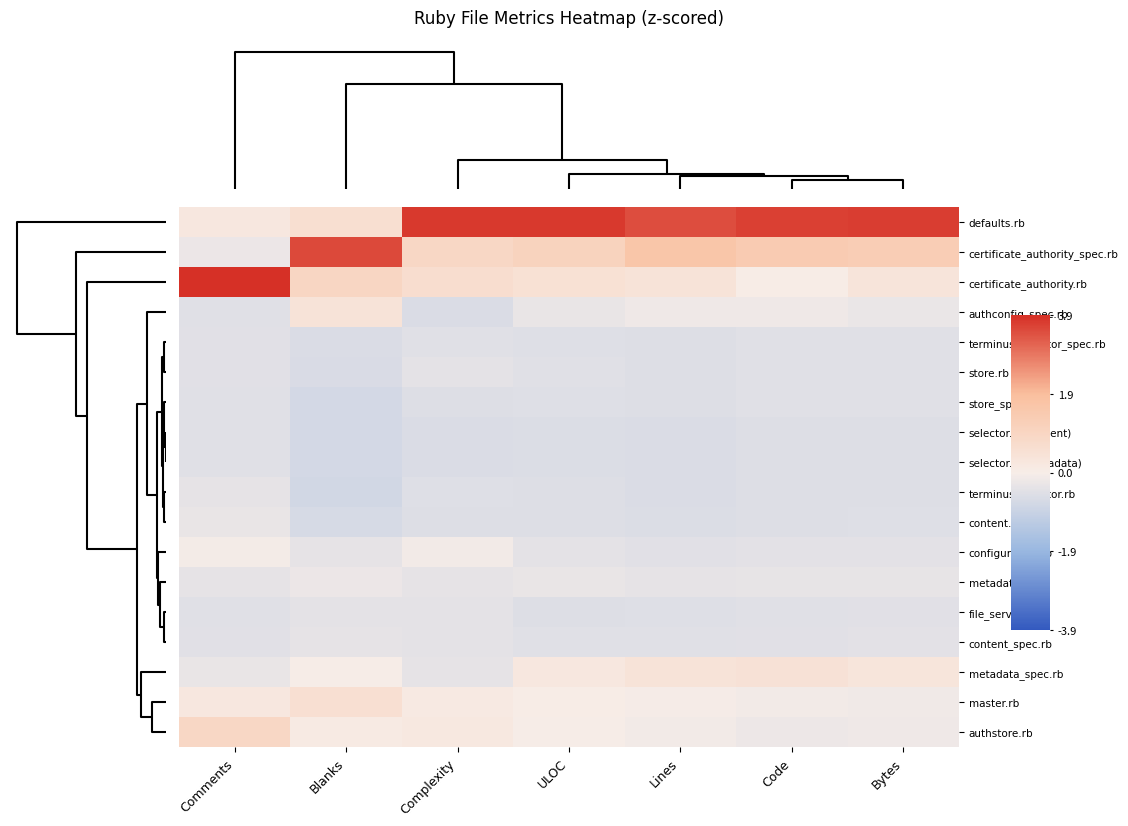

At how many categories does at least one series exceed 2?

7